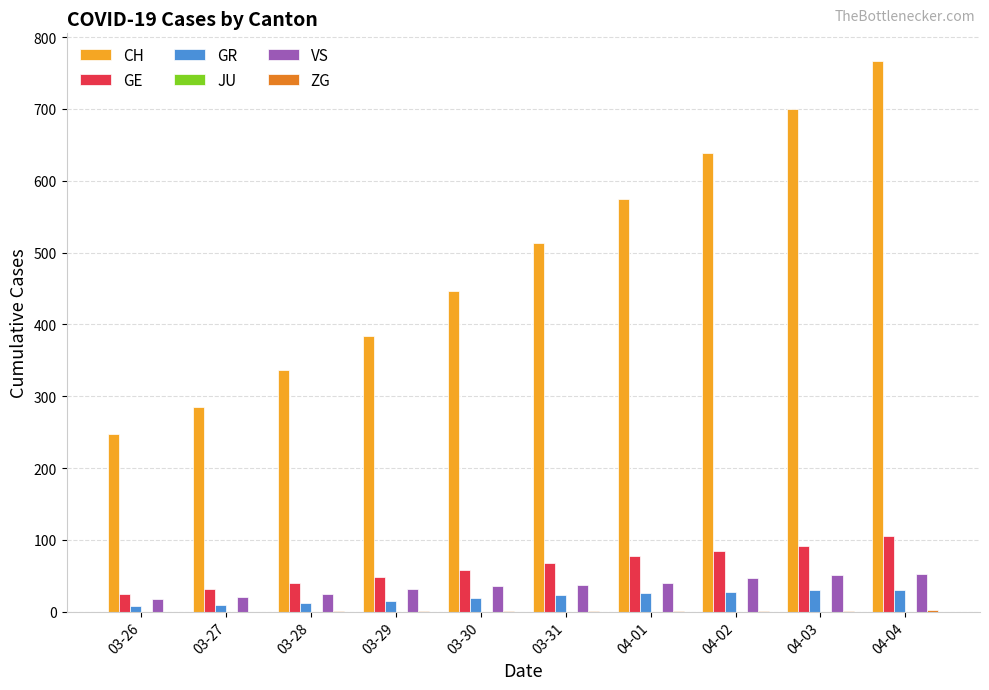

Is it true that GE equals 48 at 03-29?

True